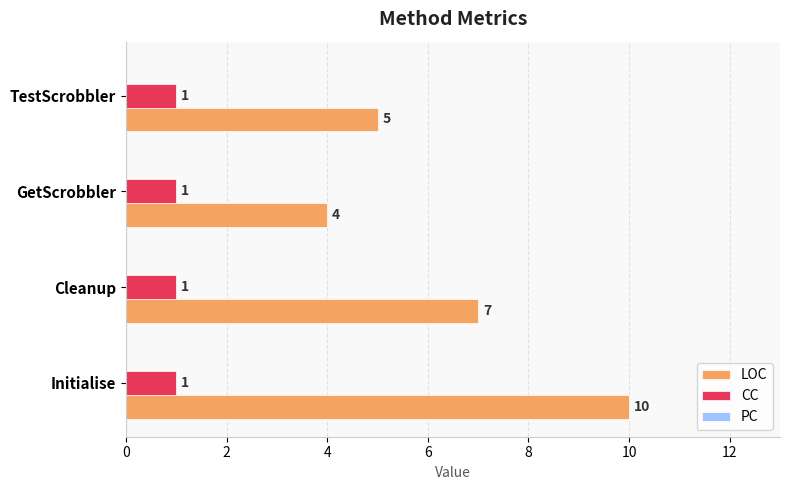

Which series has the largest total across all categories?

LOC